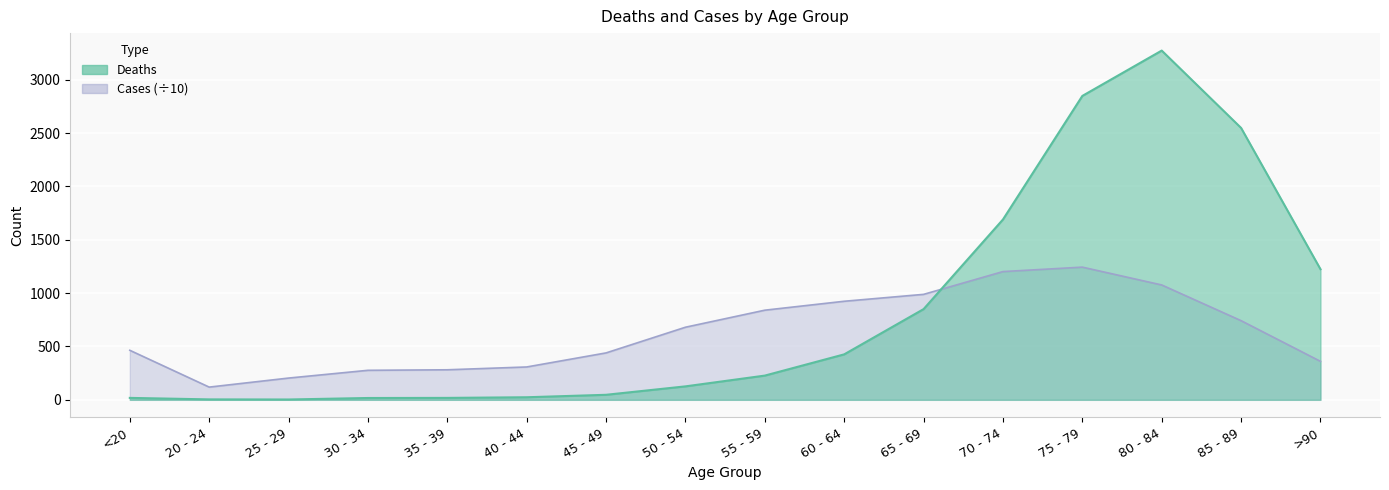

What is the sum of the Deaths values at 85 - 89 and 75 - 79?

5396.0